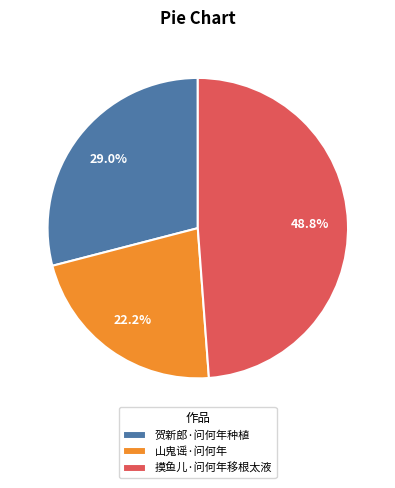

To the nearest percent, what portion does 贺新郎·问何年种植 represent?

29%